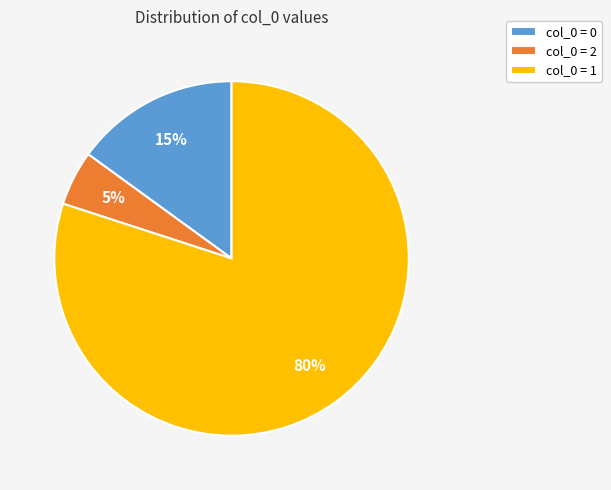

Is the sum of col_0 = 2 and col_0 = 1 greater than half?

Yes